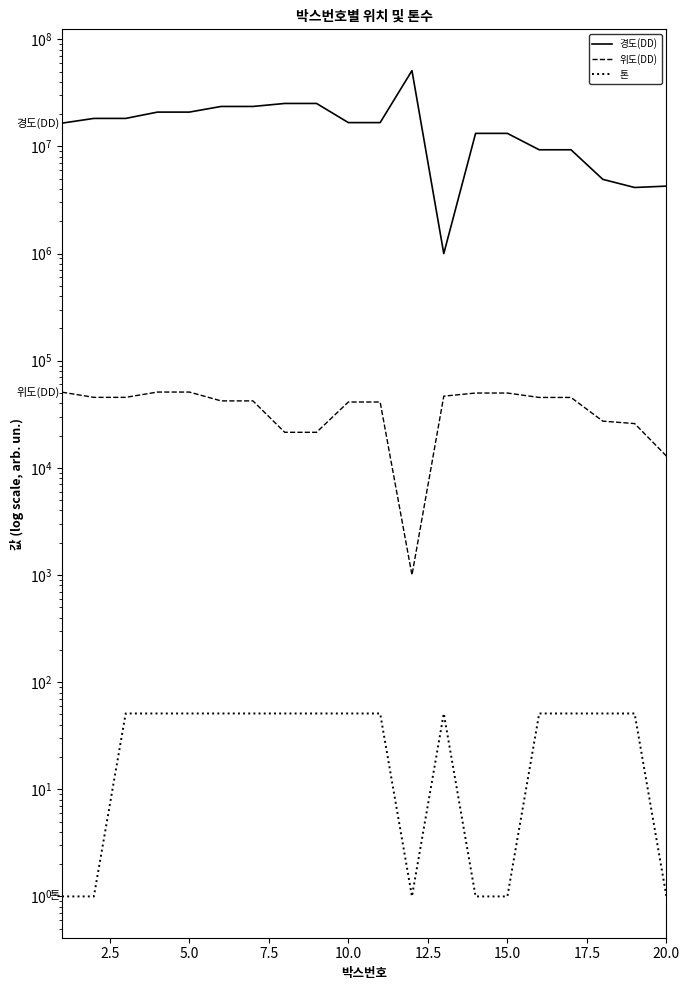

How many interior local valleys does the 톤 series have?

1